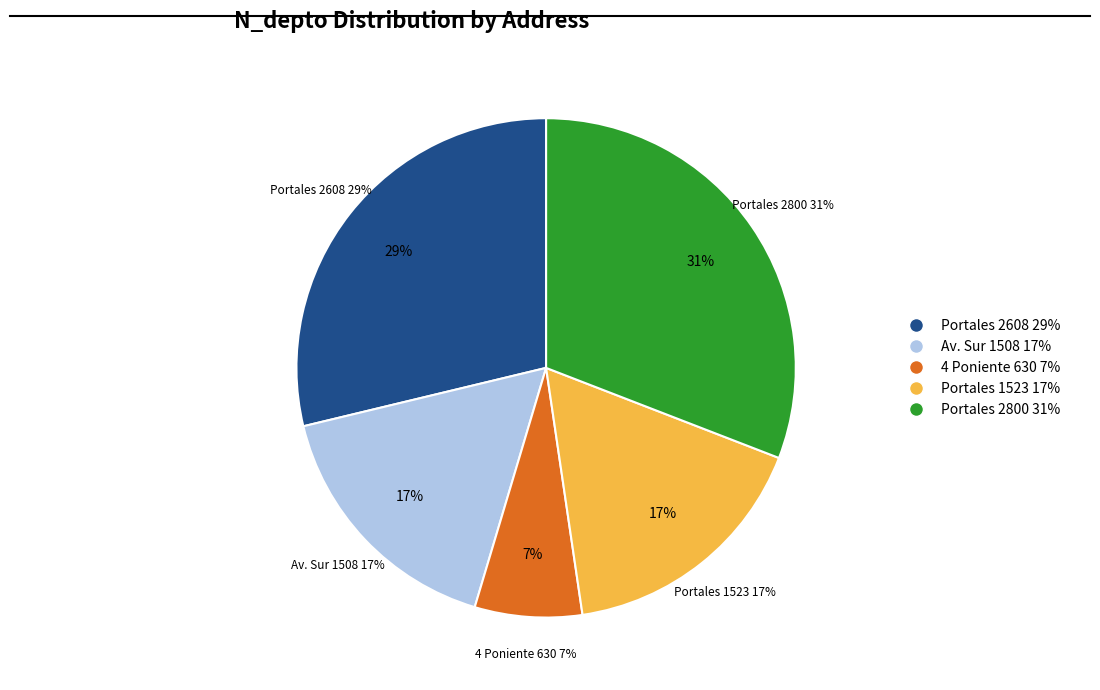

What is the ratio of the value at Av. Sur 1508 to the value at Portales 2608?

0.6